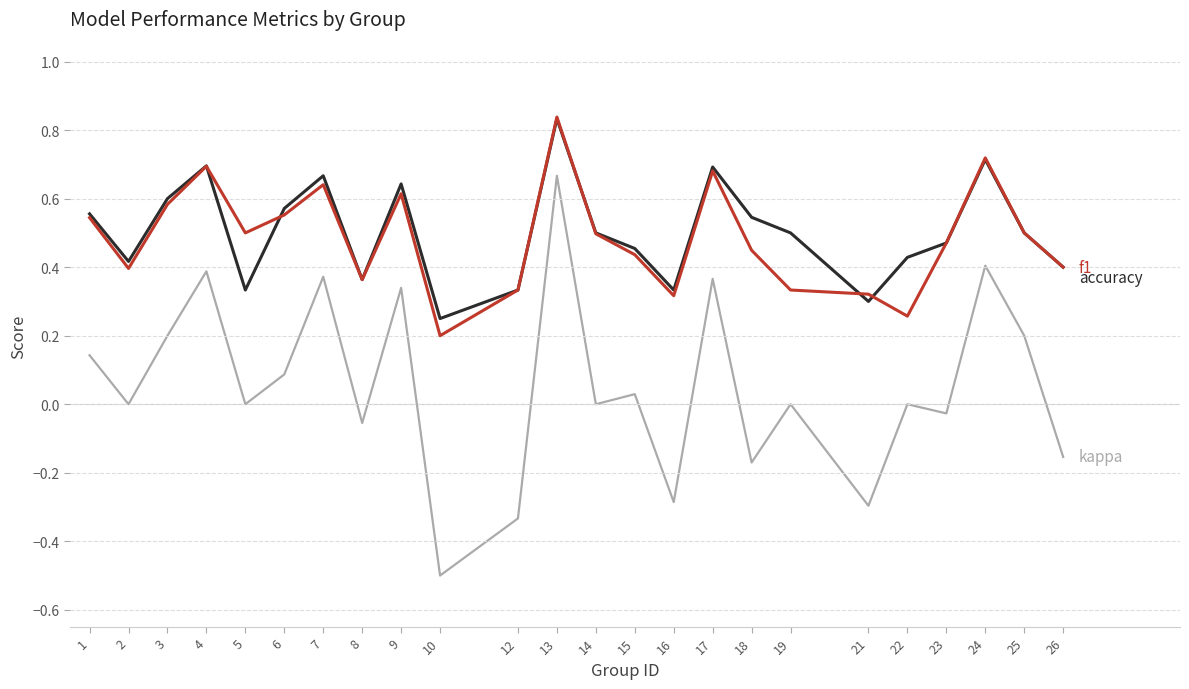

Which category has the lowest value across all series?

10